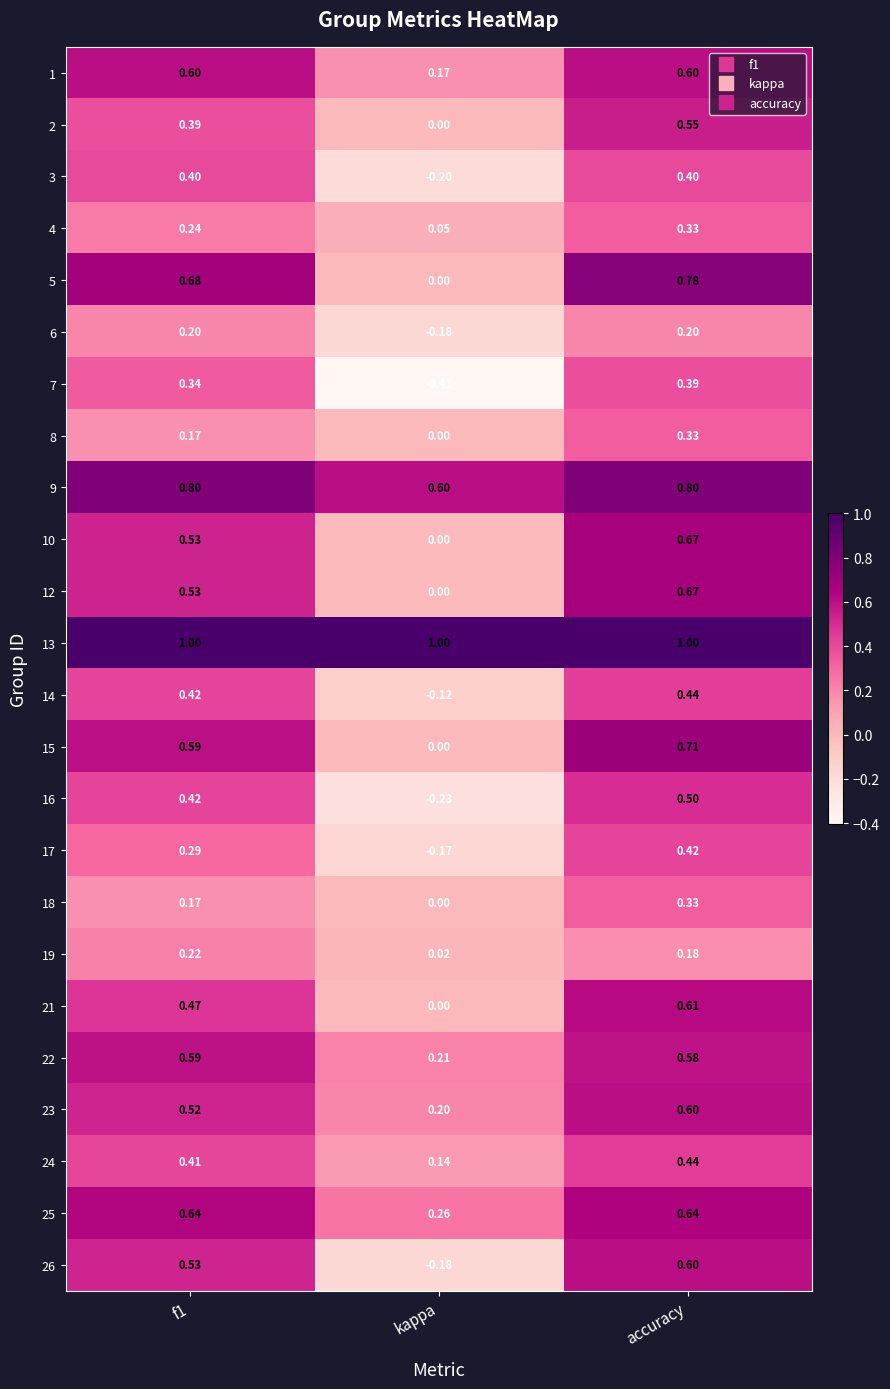

At which category is the sum across all series the highest?

accuracy